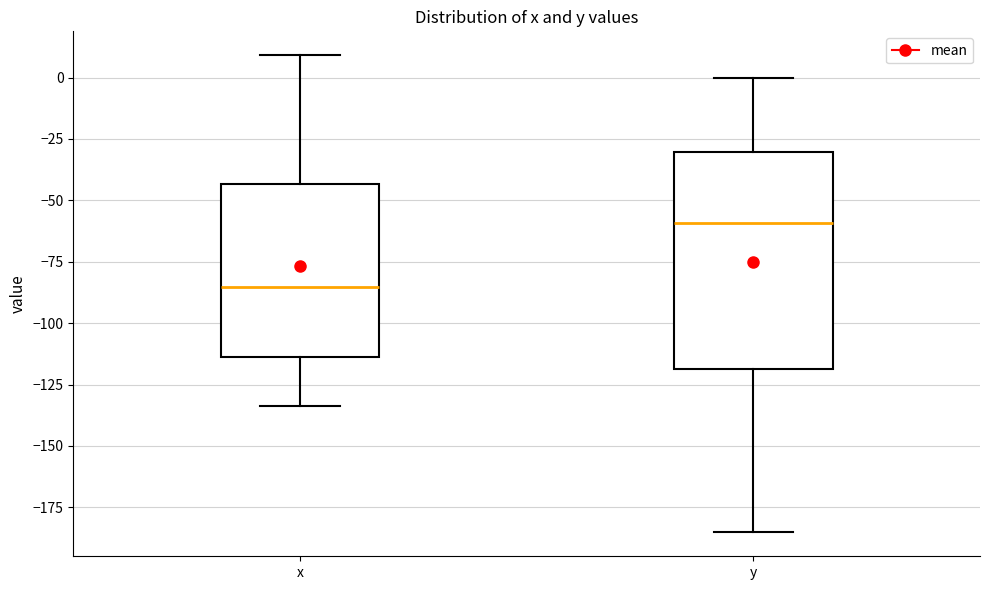

Reading left to right, read every box against the y-axis: the position of its median line, the range the box covers, and the ends of its whiskers. The values are not printed on the chart, so give them approximately, as read against the axis.

x: median -85, box -115 to -45, whiskers -135 to 10
y: median -60, box -120 to -30, whiskers -185 to 0